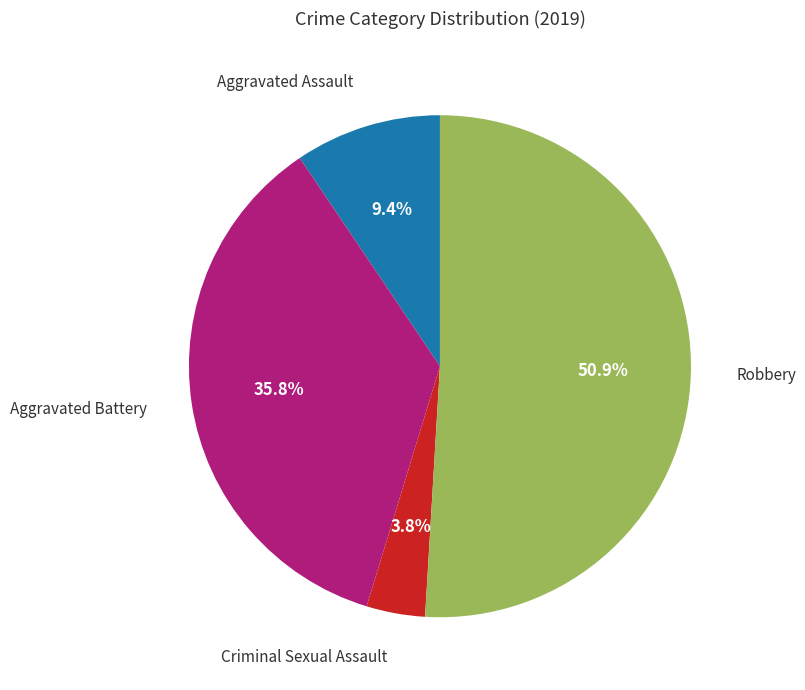

How many slices are in this pie chart?

4